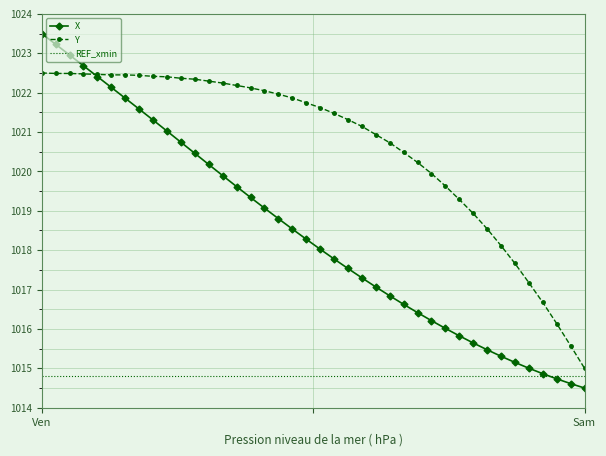

Which series has the largest range (max minus min)?

X